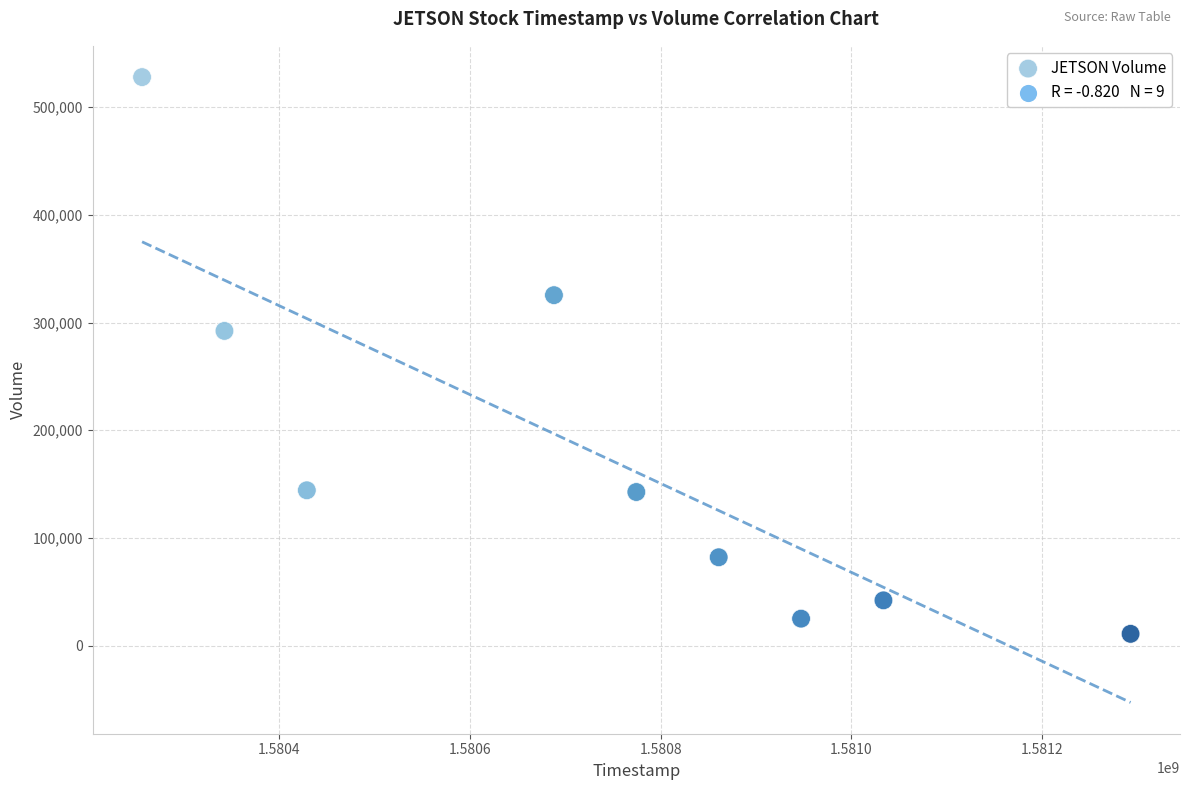

What is the average Y value?

176911